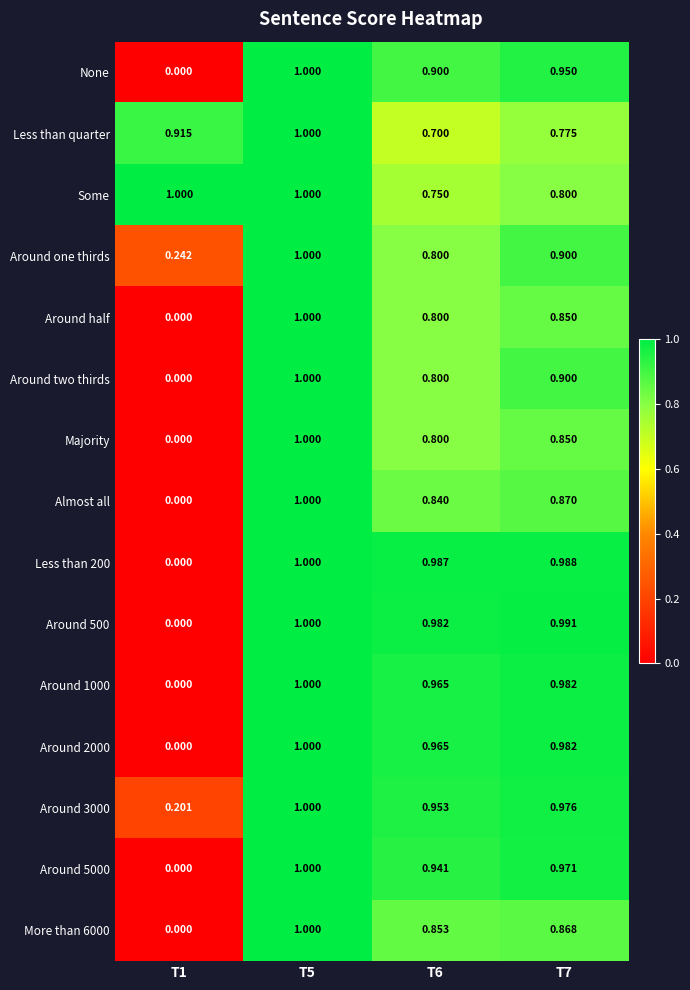

Which series changed the most between T1 and T7?

Around 500